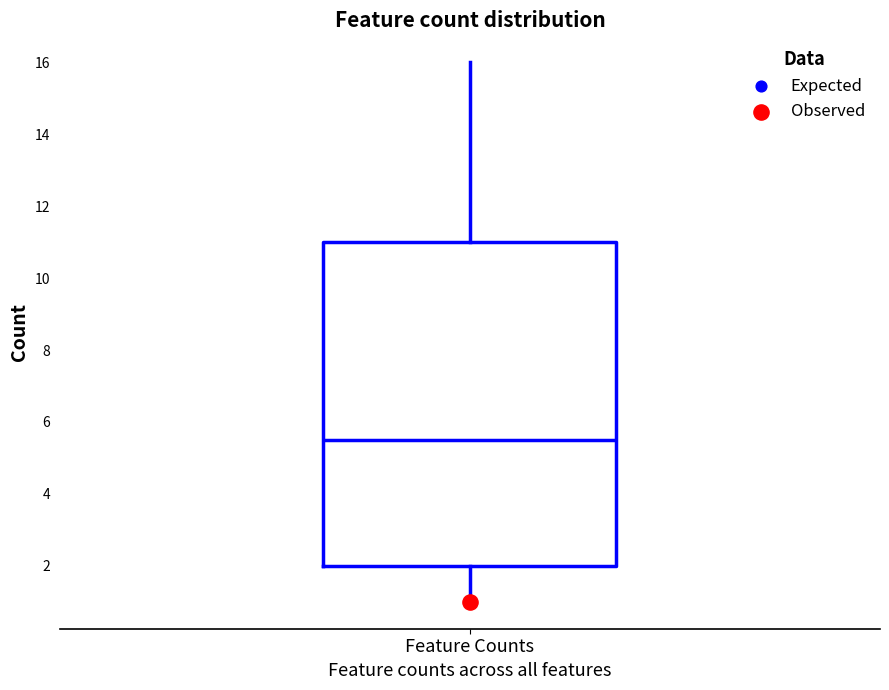

Transcribe this box plot: give where the median line is, the range the box spans, and where the two whiskers end, as read against the y-axis. The values are not printed on the chart, so give them approximately, as read against the axis.

median 5.6, box 2.0 to 11.0, whiskers 1.0 to 16.0